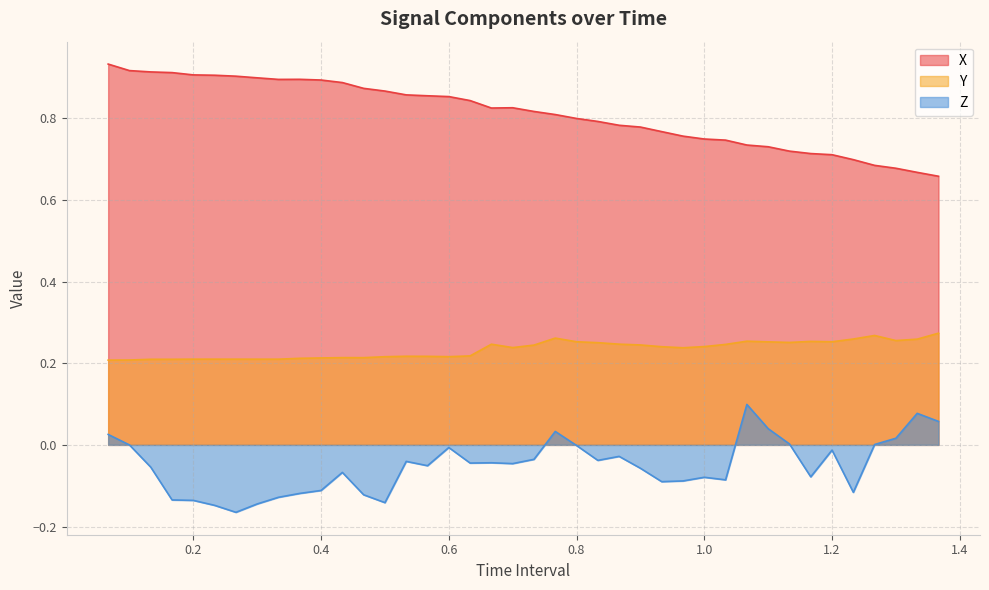

At 1.0, list the series in order from largest to smallest.

X, Y, Z